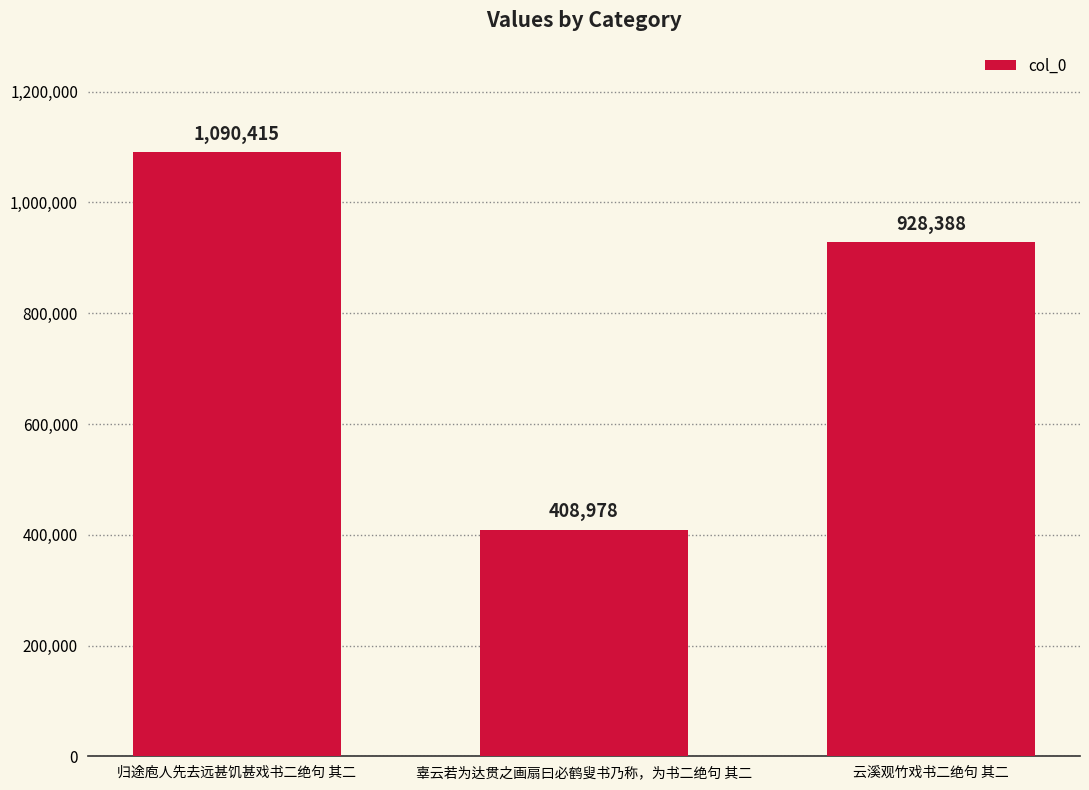

Are the bars grouped side by side (vs. stacked)?

No